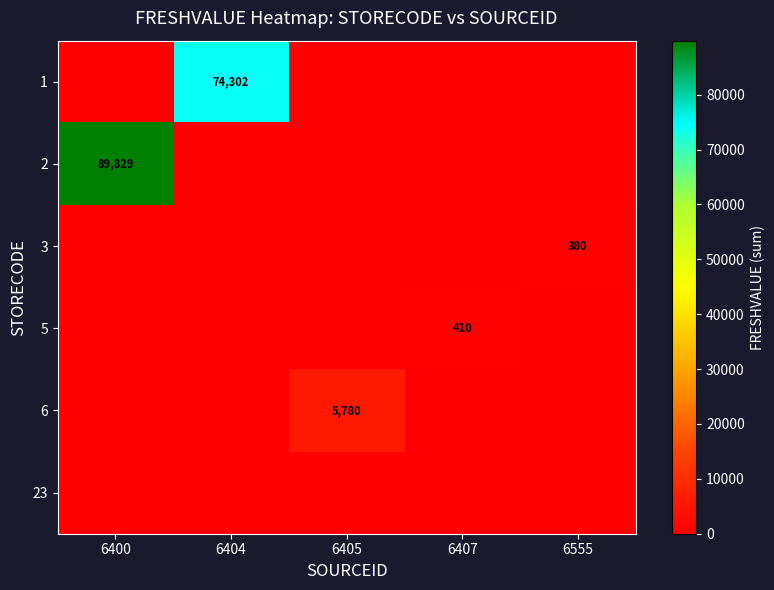

Is it true that 2 equals 25681 at 6400?

False